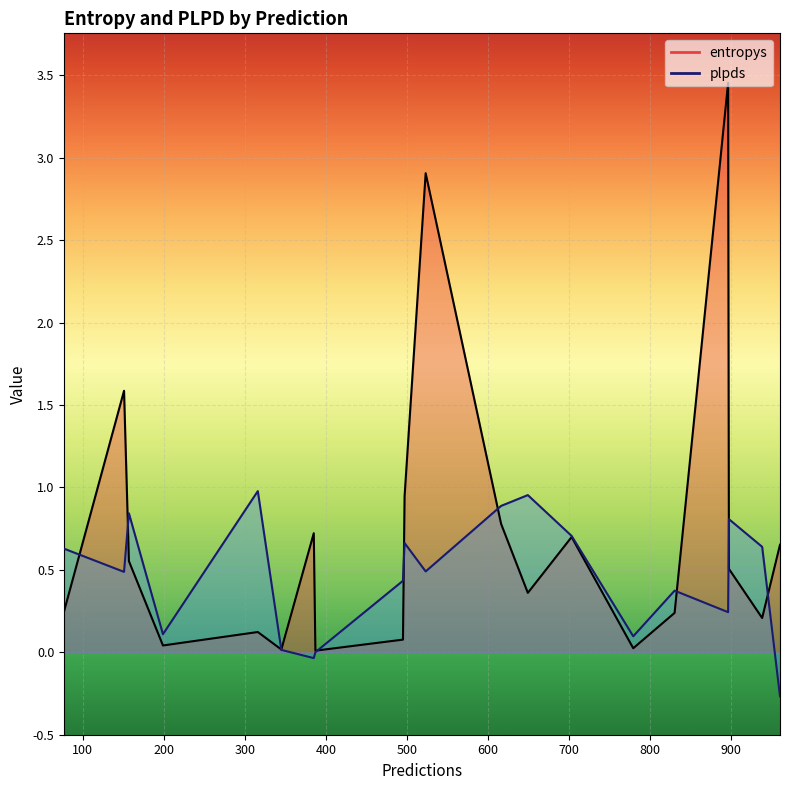

Rank the categories by plpds value from highest to lowest.

316, 649, 616, 157, 897, 703, 497, 938, 77, 523, 151, 495, 830, 896, 199, 779, 345, 387, 385, 960